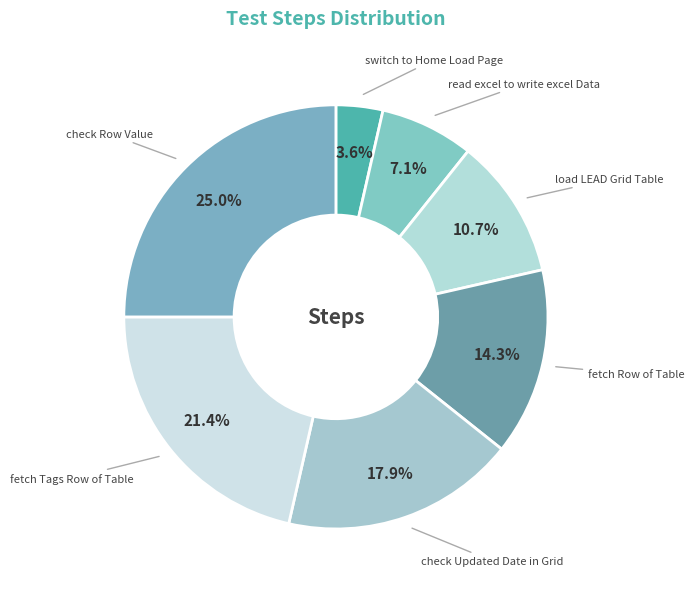

Rank the categories by value from lowest to highest.

switch to Home Load Page, read excel to write excel Data, load LEAD Grid Table, fetch Row of Table, check Updated Date in Grid, fetch Tags Row of Table, check Row Value